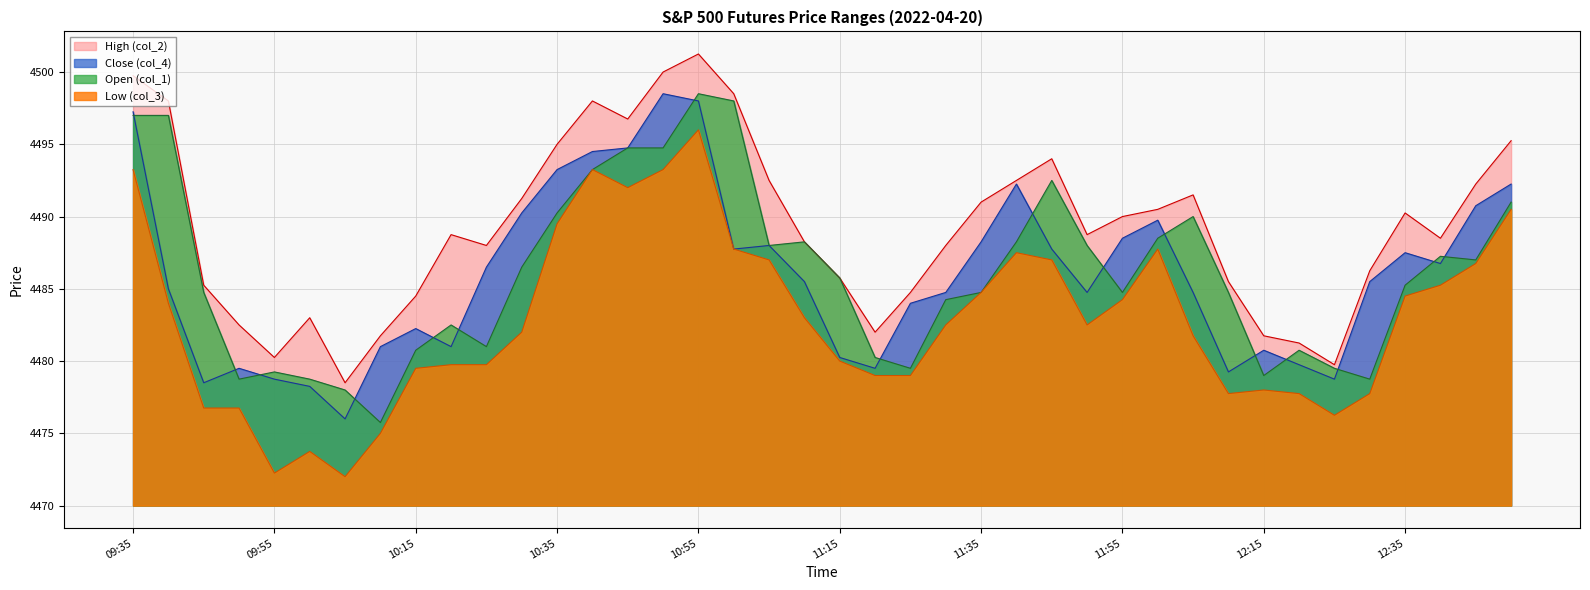

What is the total value across all series at 09:50?

37.5